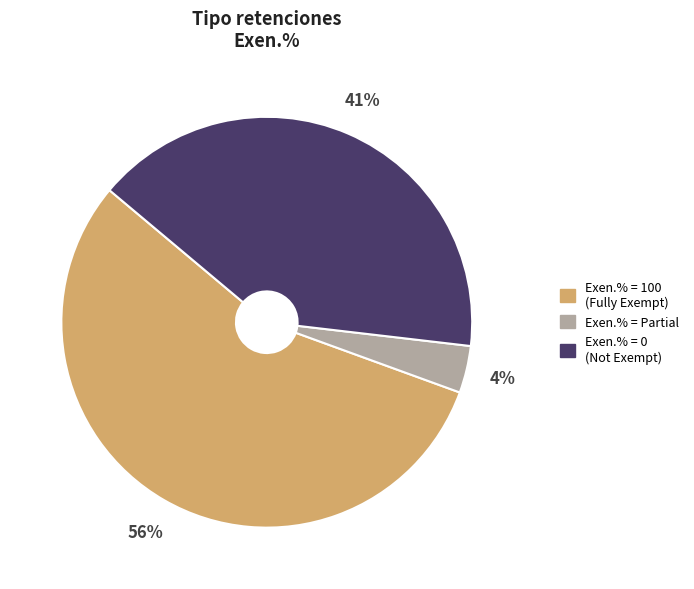

How many segments does this pie chart have?

3